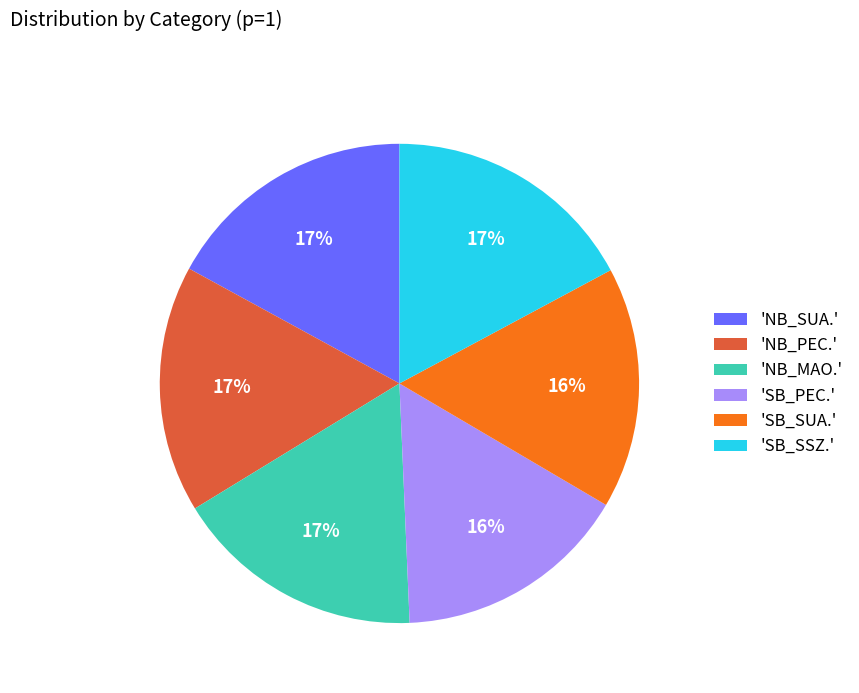

How many slices are in this pie chart?

6